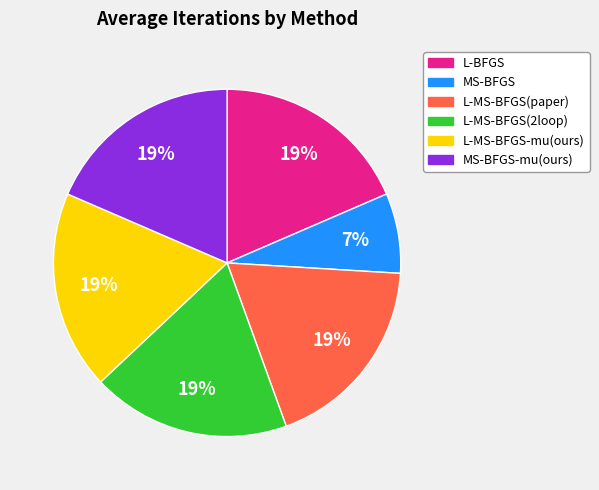

To the nearest percent, what is the average slice percentage?

17%